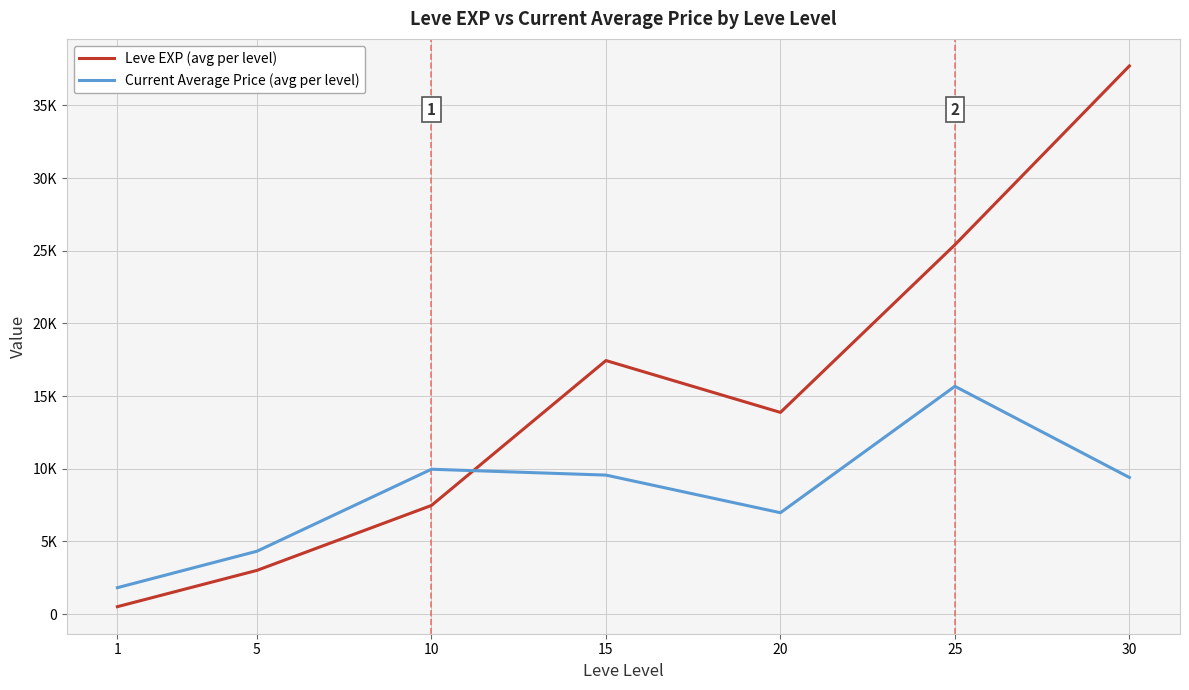

How many times do Current Average Price (avg per level) and Leve EXP (avg per level) cross each other?

1